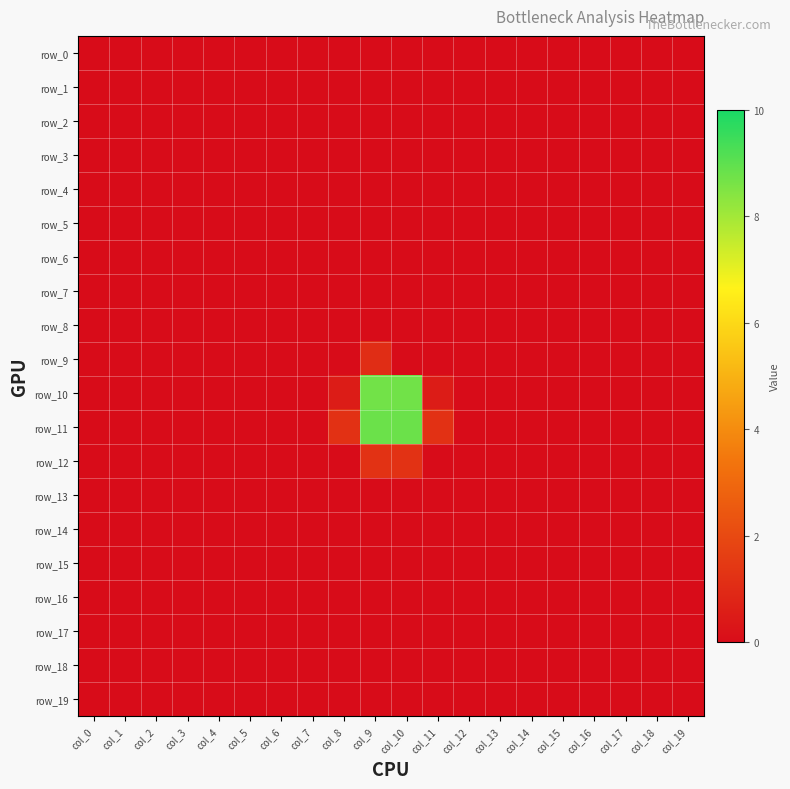

Which has a higher value, col_15 or col_11?

col_15